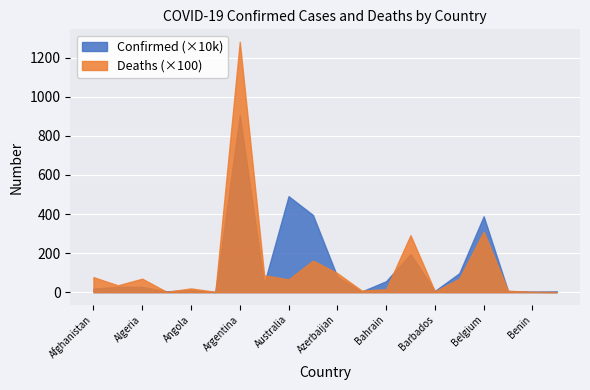

Does the chart display data point markers on the line(s)?

No